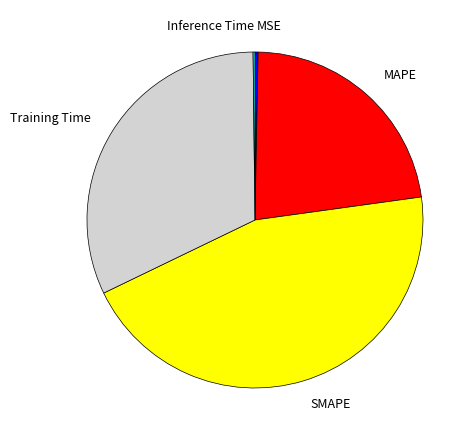

Between MSE and Training Time, which is larger?

Training Time